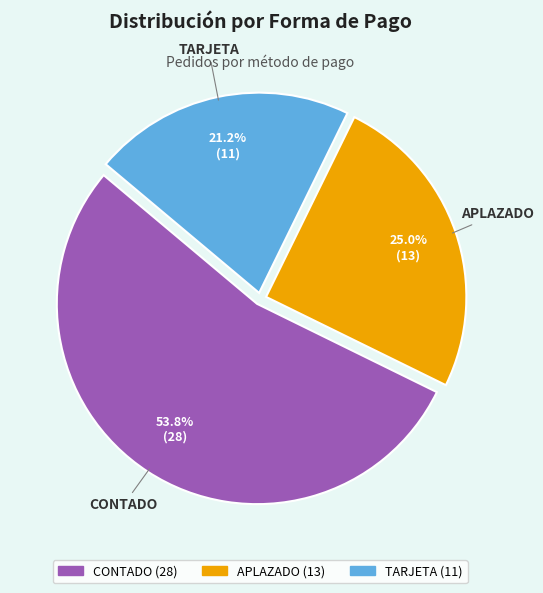

Does CONTADO account for over 50% of the chart?

Yes